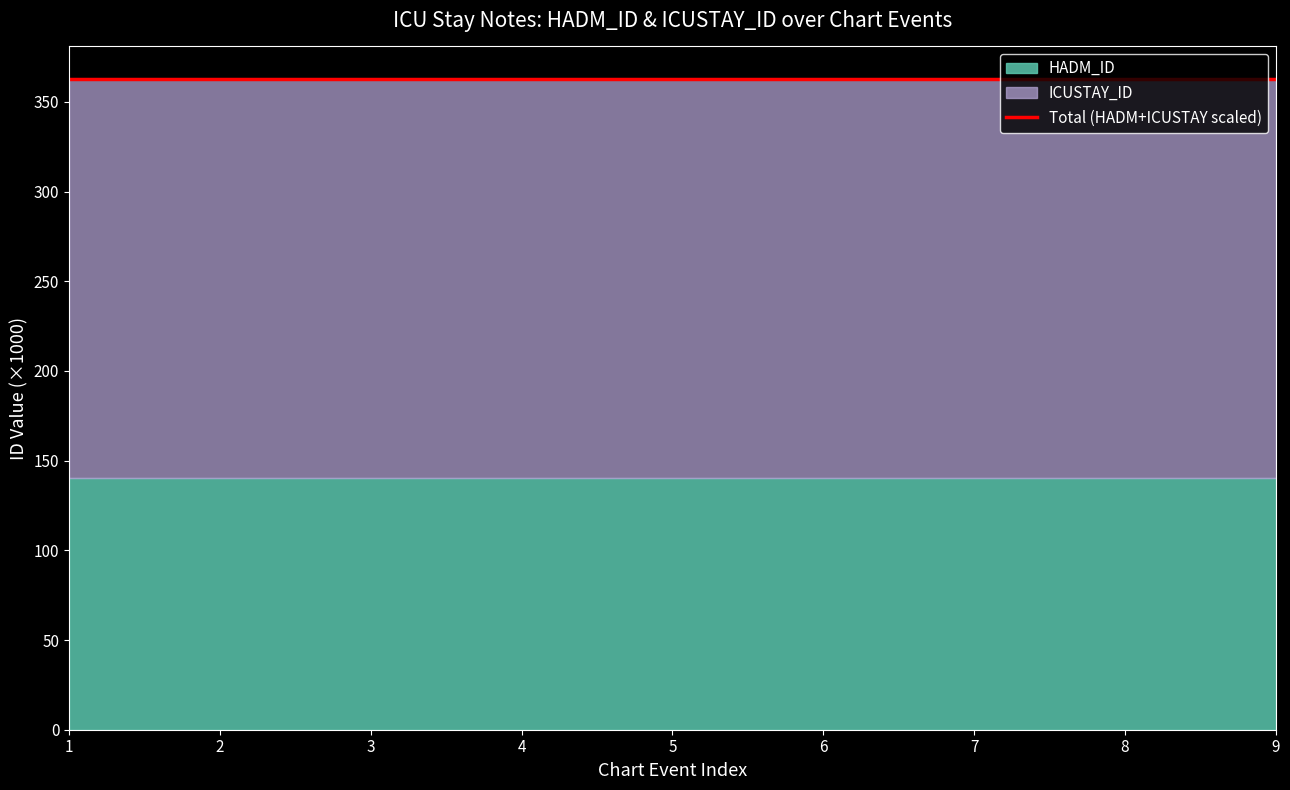

Which series changed the most between 2141-12-19 06:07 (1) and 2141-12-19 06:07 (3)?

HADM_ID